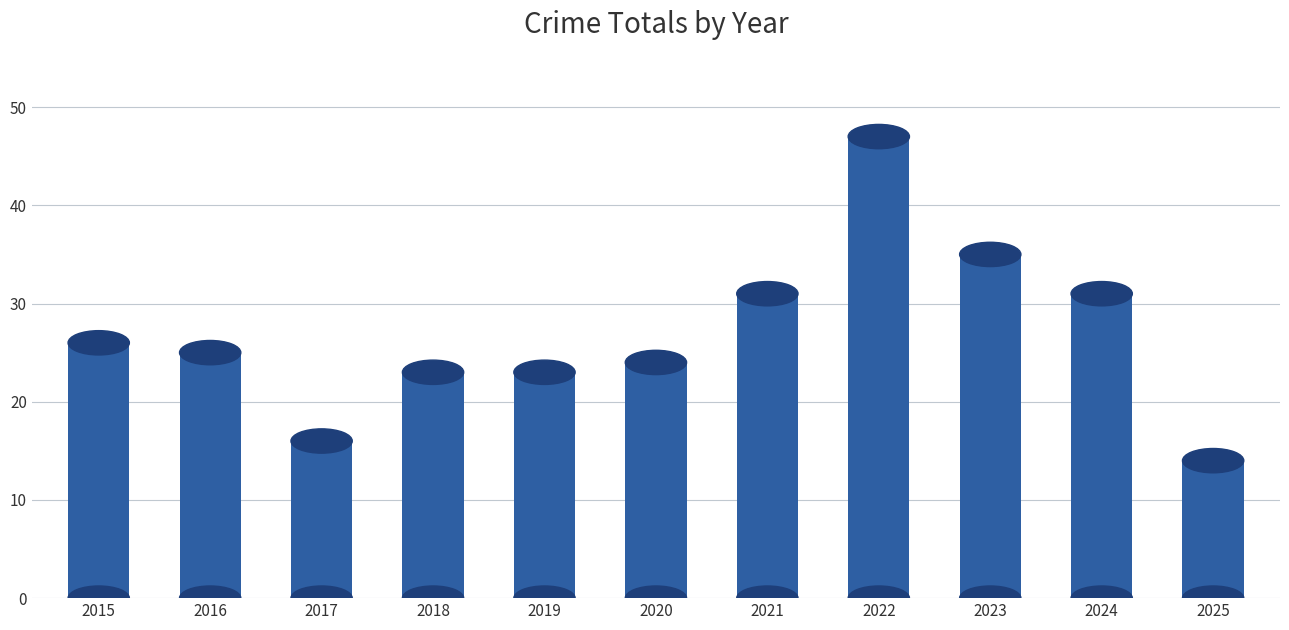

The chart shows a value of 36 at 2019. True or false?

False